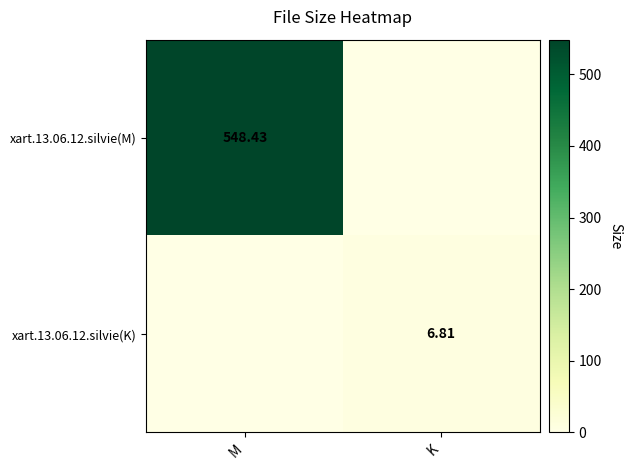

Which label corresponds to the largest value in the chart?

M